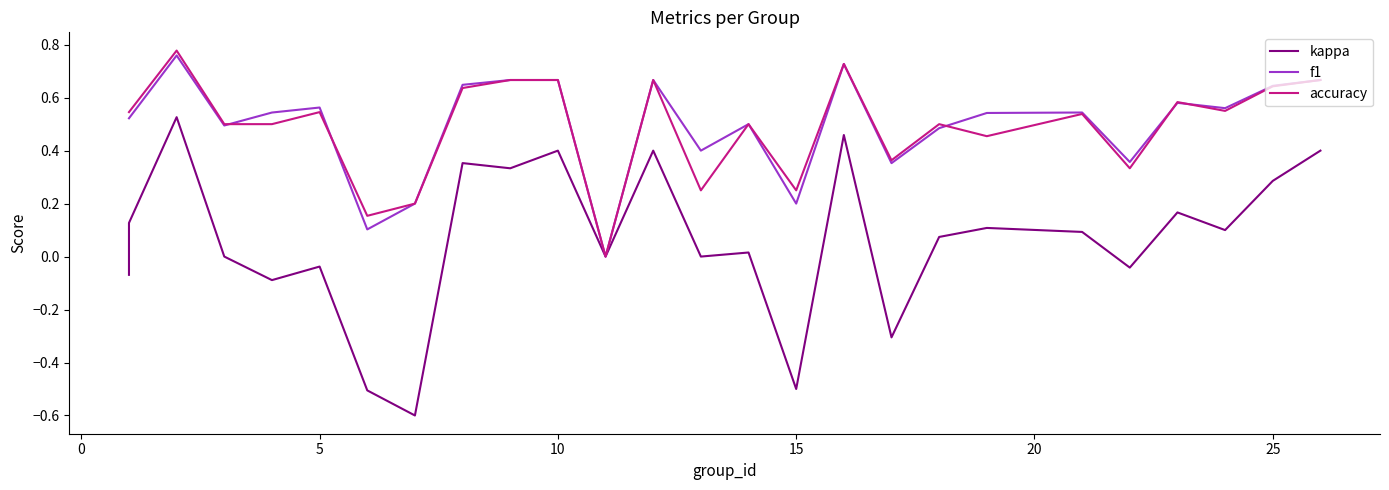

At 17, list the series in order from largest to smallest.

accuracy, f1, kappa